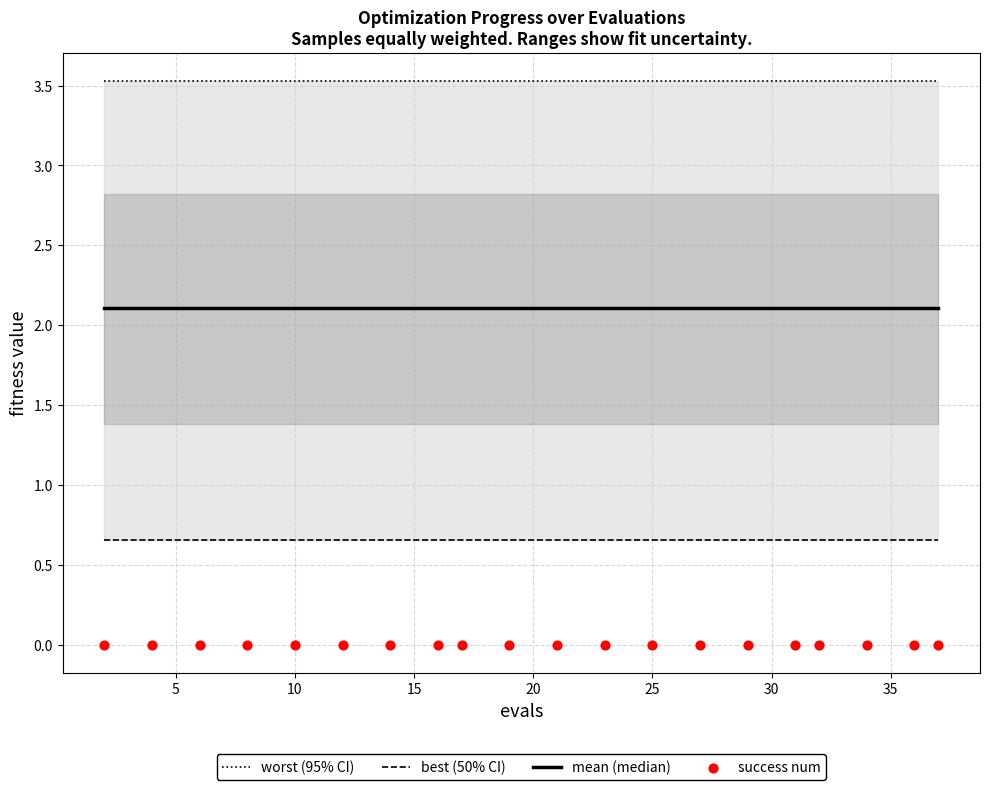

Which series contains the lowest Y value?

success num